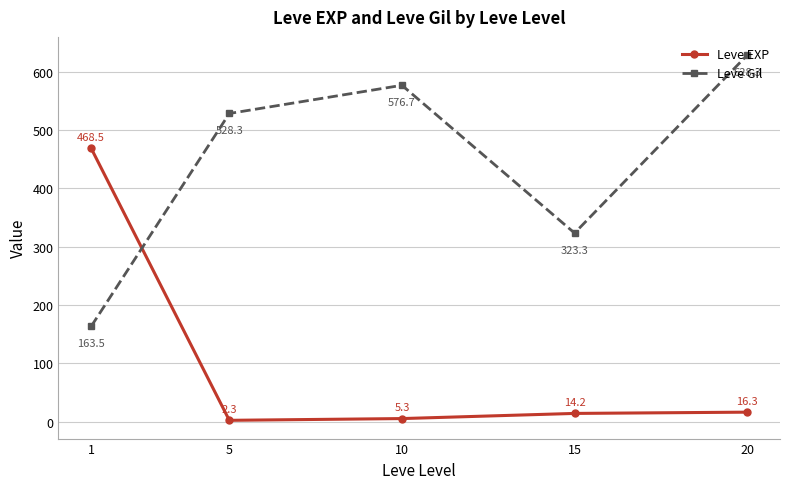

How many data points in Leve EXP are above 14?

3